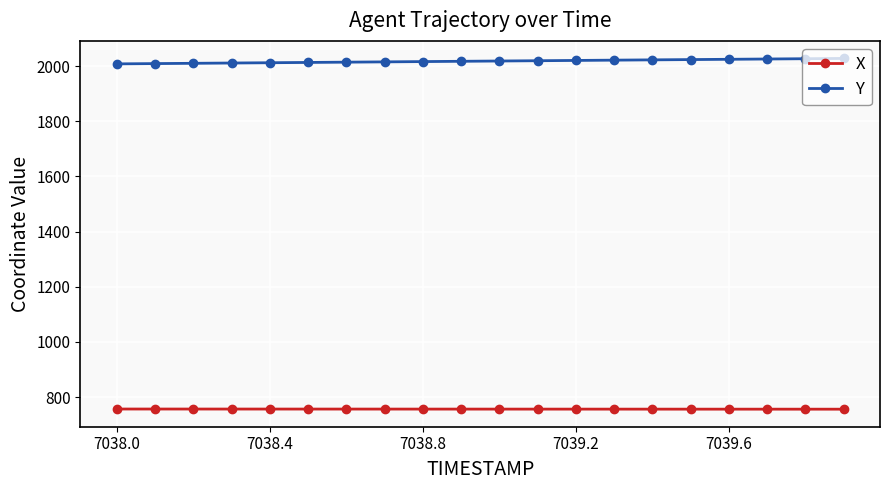

At how many categories does at least one series exceed 1044?

20